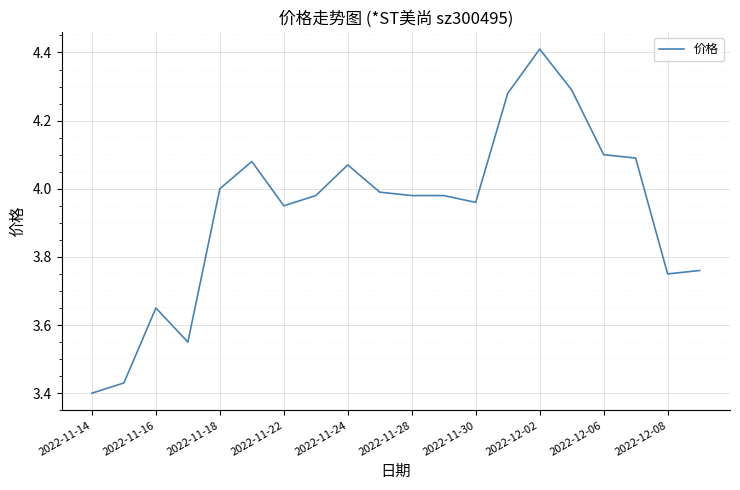

True or false: the data has more than 1 interior local peaks.

True